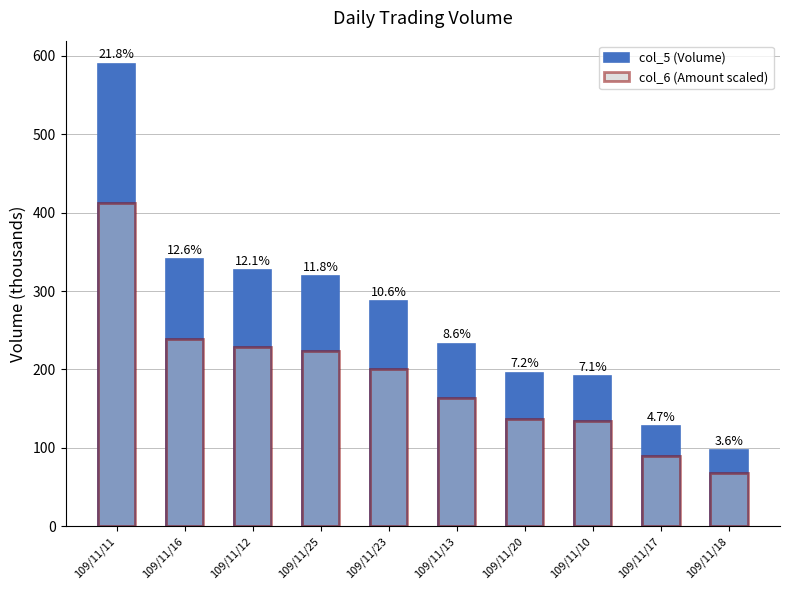

Reading left to right, list all the values displayed in this chart.

col_5 (Volume): 590.0	341.0	327.0	319.0	287.0	233.0	196.0	191.0	128.0	97.0
col_6 (Amount scaled): 413.0	238.7	228.9	223.3	200.9	163.1	137.2	133.7	89.6	67.9